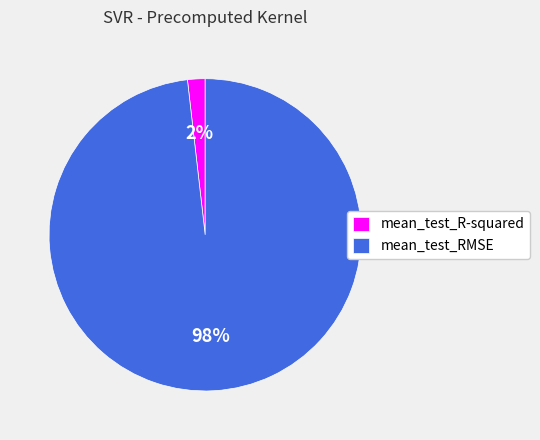

Count the number of slices in the pie.

2